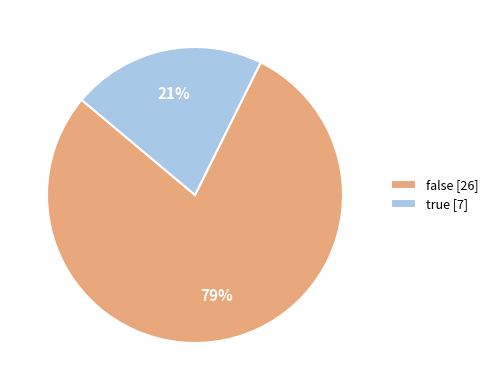

What percentage is the true slice, to the nearest percent?

21%